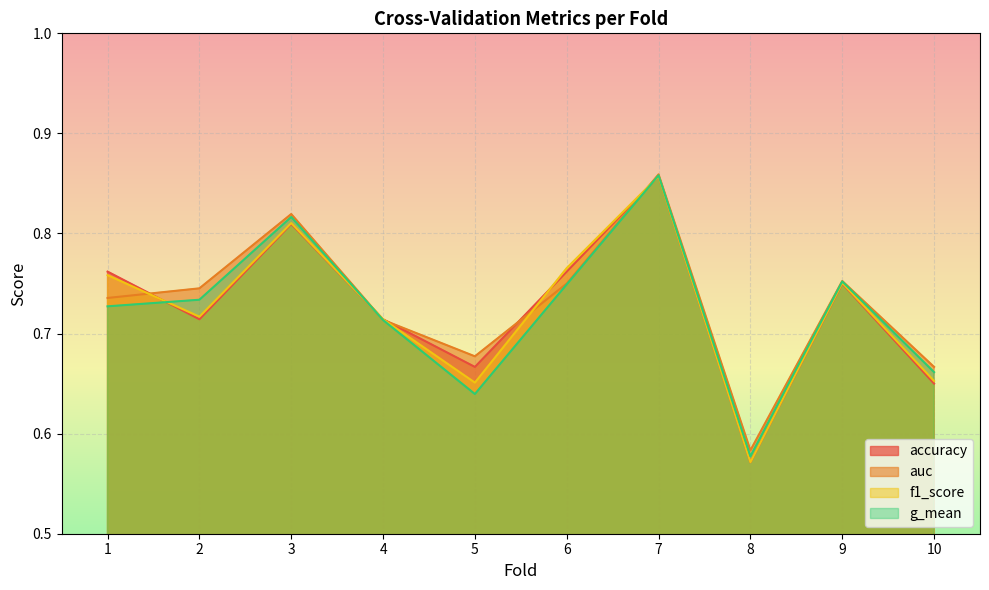

What is the value of the auc point at the 10th from the left?

0.7